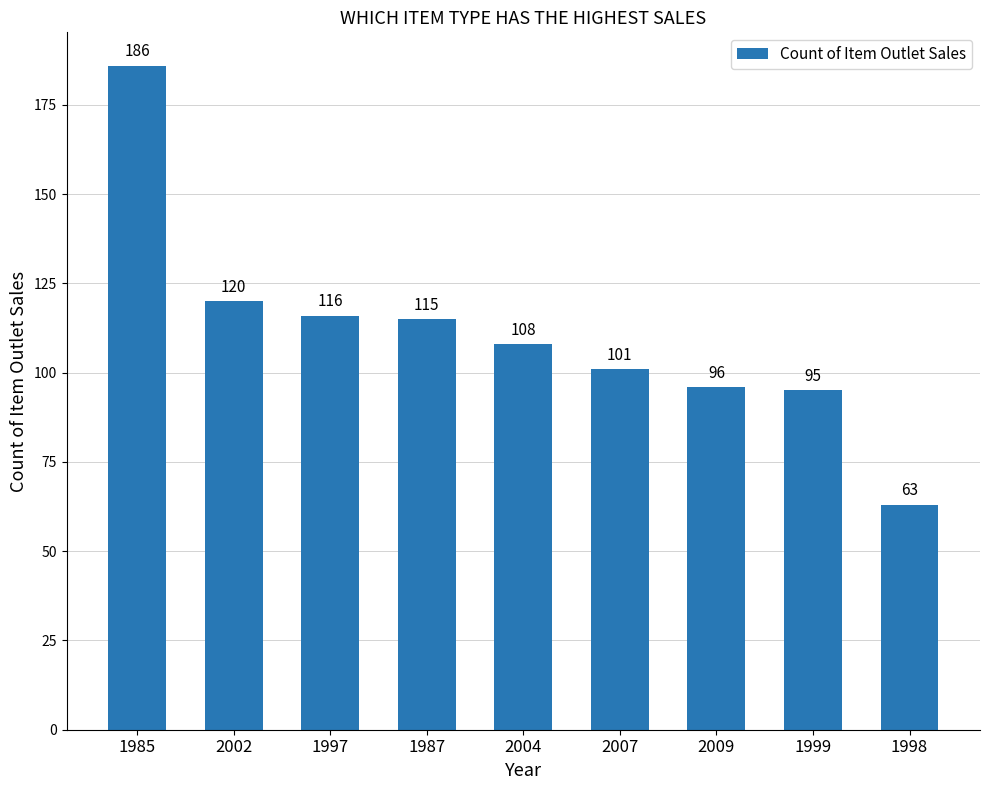

What position from the right is 2007?

4